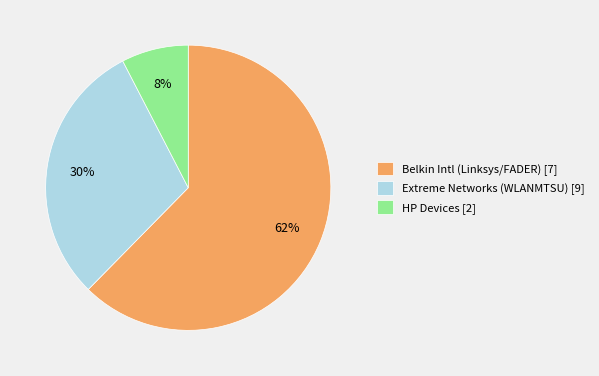

To the nearest percent, what is the combined percentage of HP Devices [2] and Extreme Networks (WLANMTSU) [9]?

38%